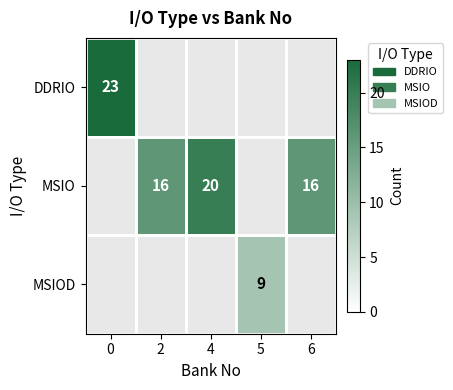

How many positive values does the row_2 series have?

1